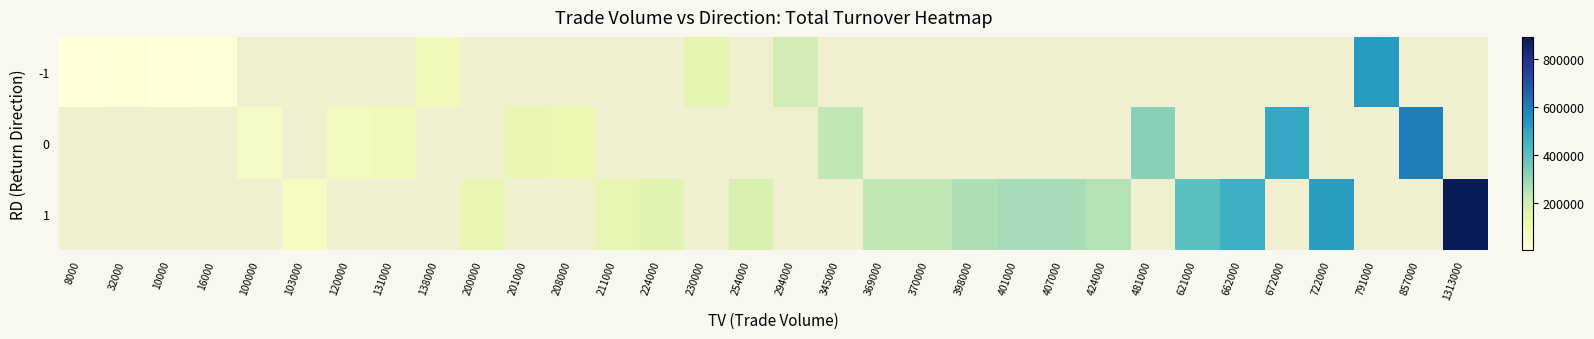

How many series are shown in this chart?

3